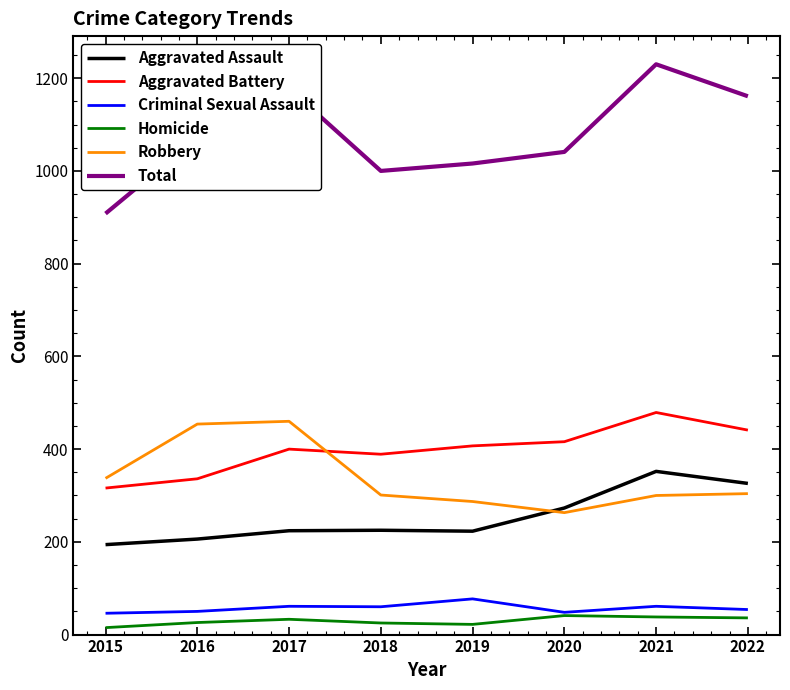

The Aggravated Battery series shows 650 at 2018. True or false?

False